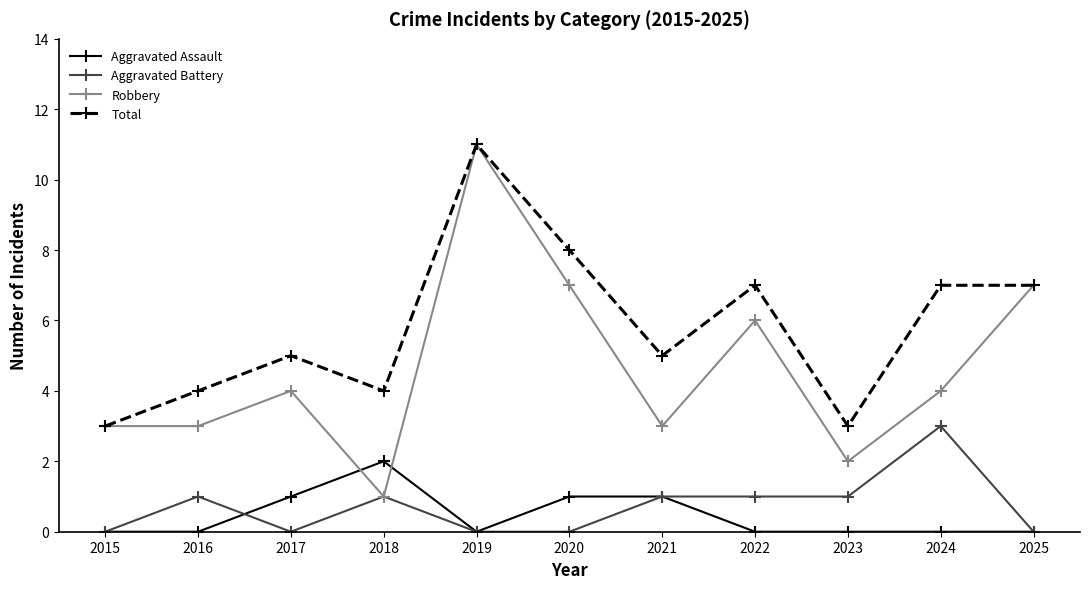

At which category does Robbery reach its first local peak?

2017